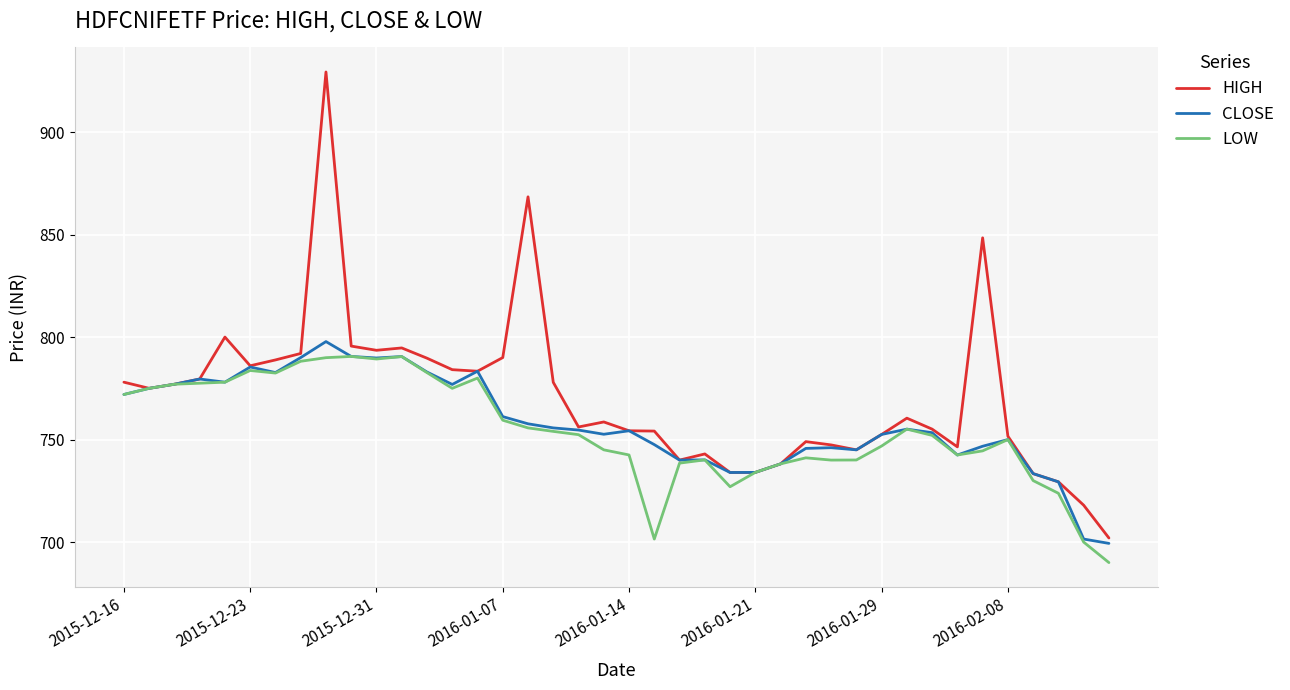

What is the maximum value for HIGH?

929.3